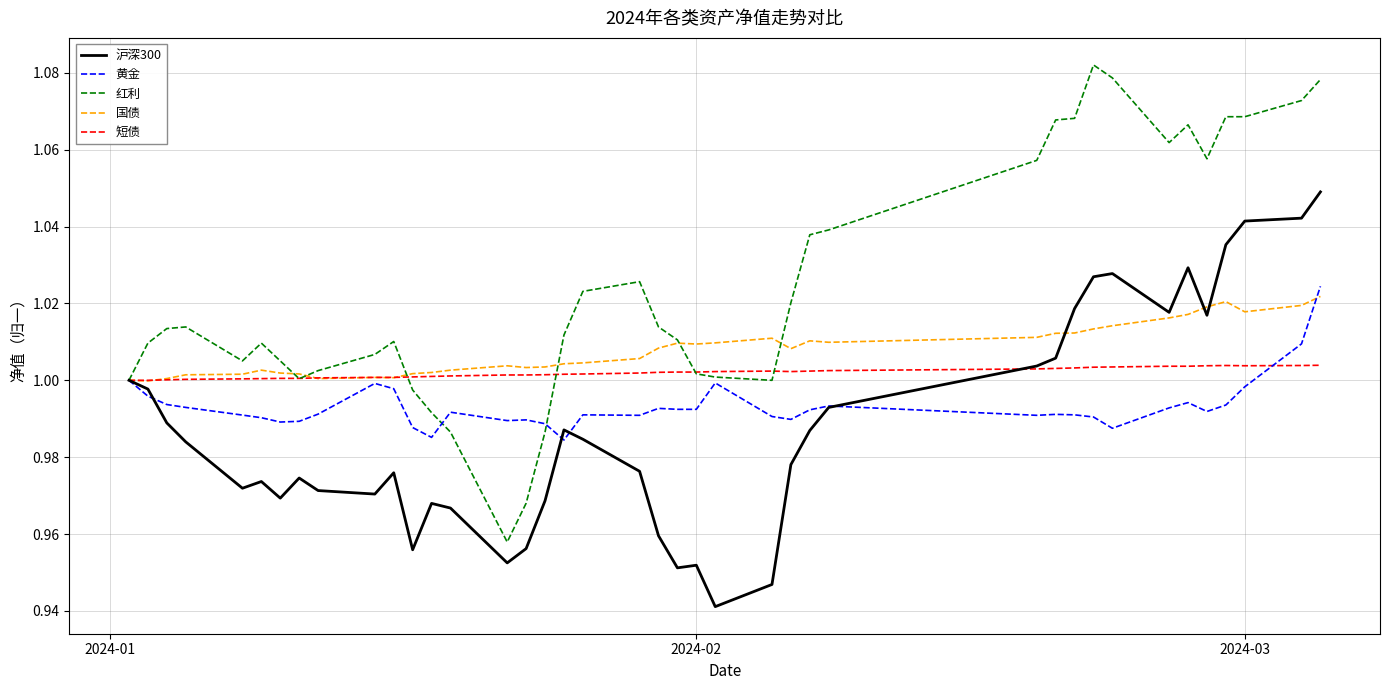

Which series has the largest range (max minus min)?

红利